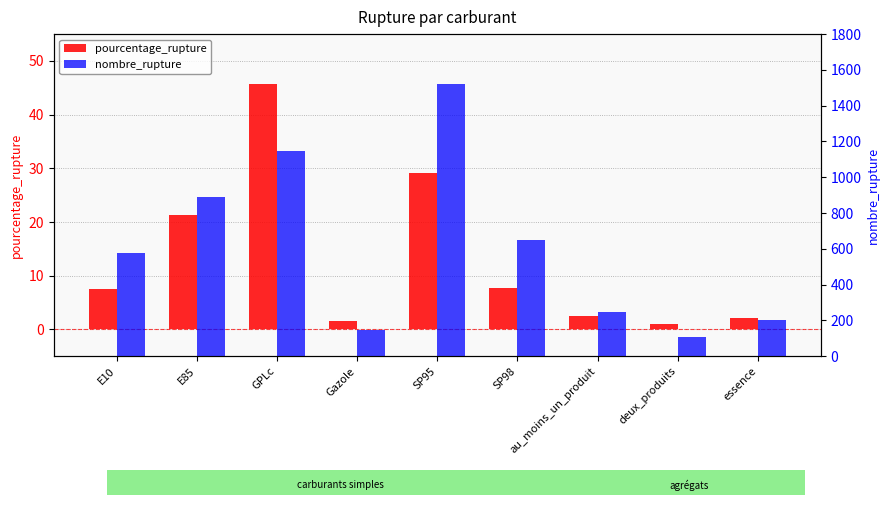

What are all the series names shown in the legend?

pourcentage_rupture, nombre_rupture